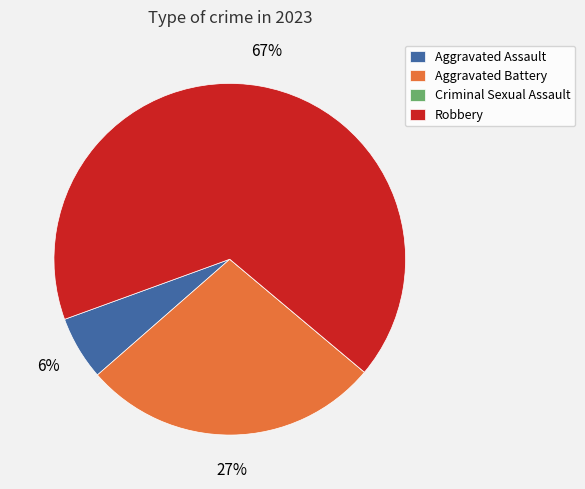

To the nearest percent, what percentage of the pie is Aggravated Assault?

6%